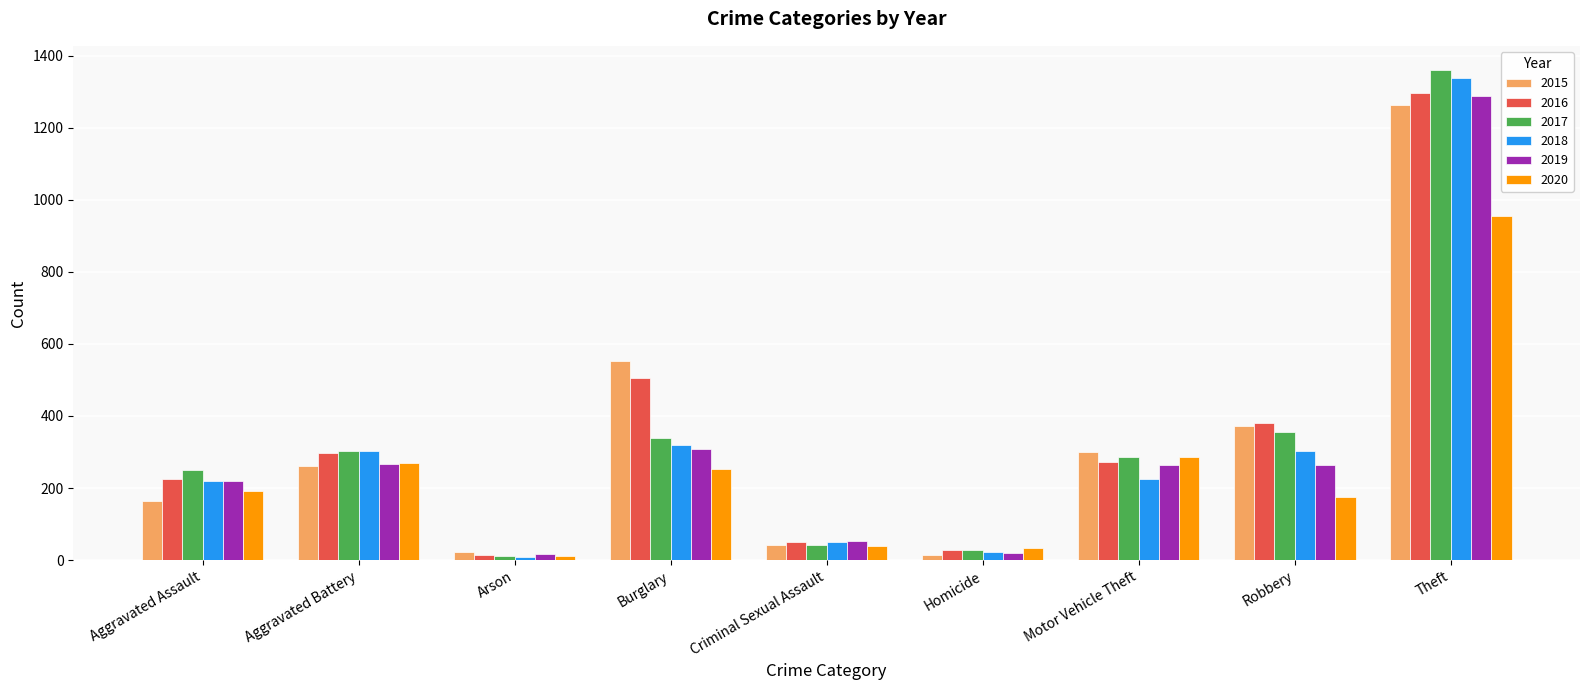

What is the smallest value displayed?

8